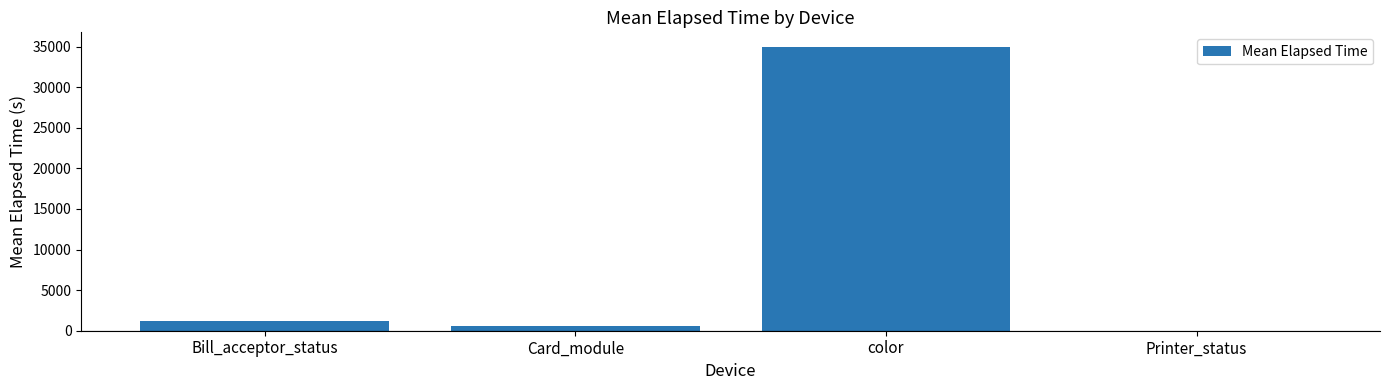

What is the sum of all values?

36776.7